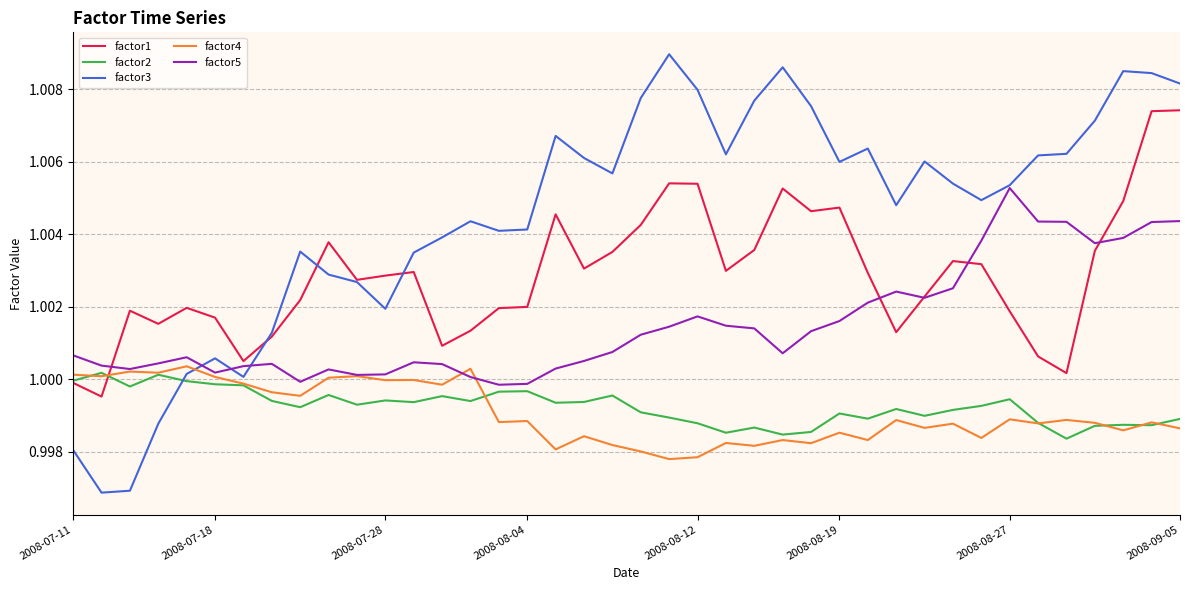

Which series has the largest total across all categories?

factor3